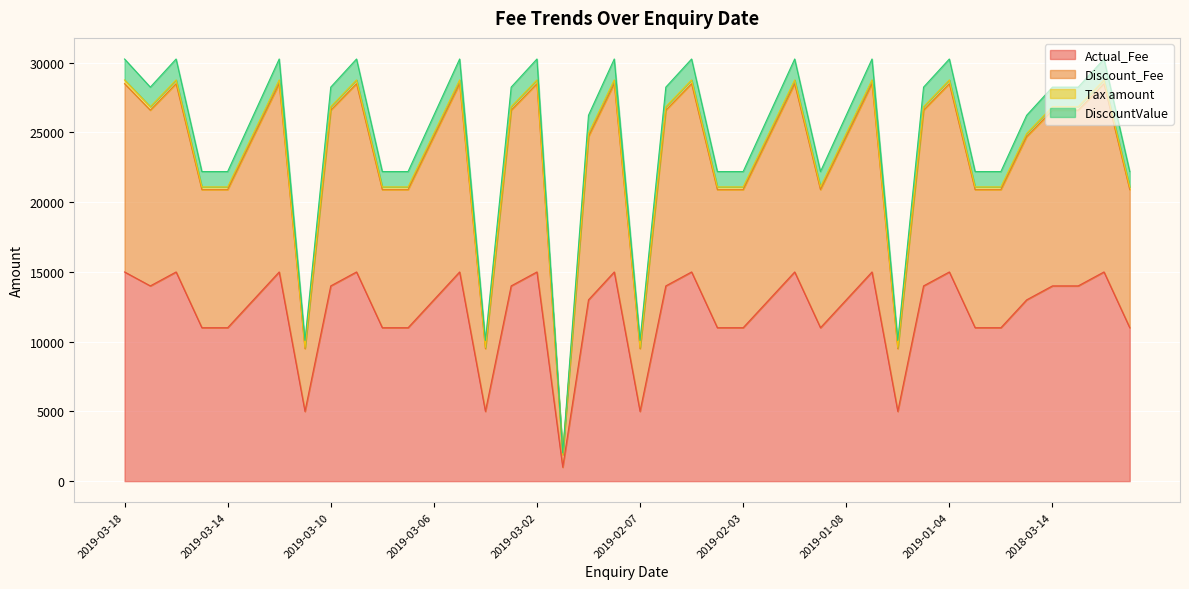

Reading left to right, extract all data points from this chart.

Actual_Fee: 15000	14000	15000	11000	11000	13000	15000	5000	14000	15000	11000	11000	13000	15000	5000	14000	15000	1000	13000	15000	5000	14000	15000	11000	11000	13000	15000	11000	13000	15000	5000	14000	15000	11000	11000	13000	14000	14000	15000	11000
Discount_Fee: 28500	26600	28500	20900	20900	24700	28500	9500	26600	28500	20900	20900	24700	28500	9500	26600	28500	1900	24700	28500	9500	26600	28500	20900	20900	24700	28500	20900	24700	28500	9500	26600	28500	20900	20900	24700	26600	26600	28500	20900
Tax amount: 28770	26852	28770	21098	21098	24934	28770	9590	26852	28770	21098	21098	24934	28770	9590	26852	28770	1918	24934	28770	9590	26852	28770	21098	21098	24934	28770	21098	24934	28770	9590	26852	28770	21098	21098	24934	26852	26852	28770	21098
DiscountValue: 30270	28252	30270	22198	22198	26234	30270	10090	28252	30270	22198	22198	26234	30270	10090	28252	30270	2018	26234	30270	10090	28252	30270	22198	22198	26234	30270	22198	26234	30270	10090	28252	30270	22198	22198	26234	28252	28252	30270	22198